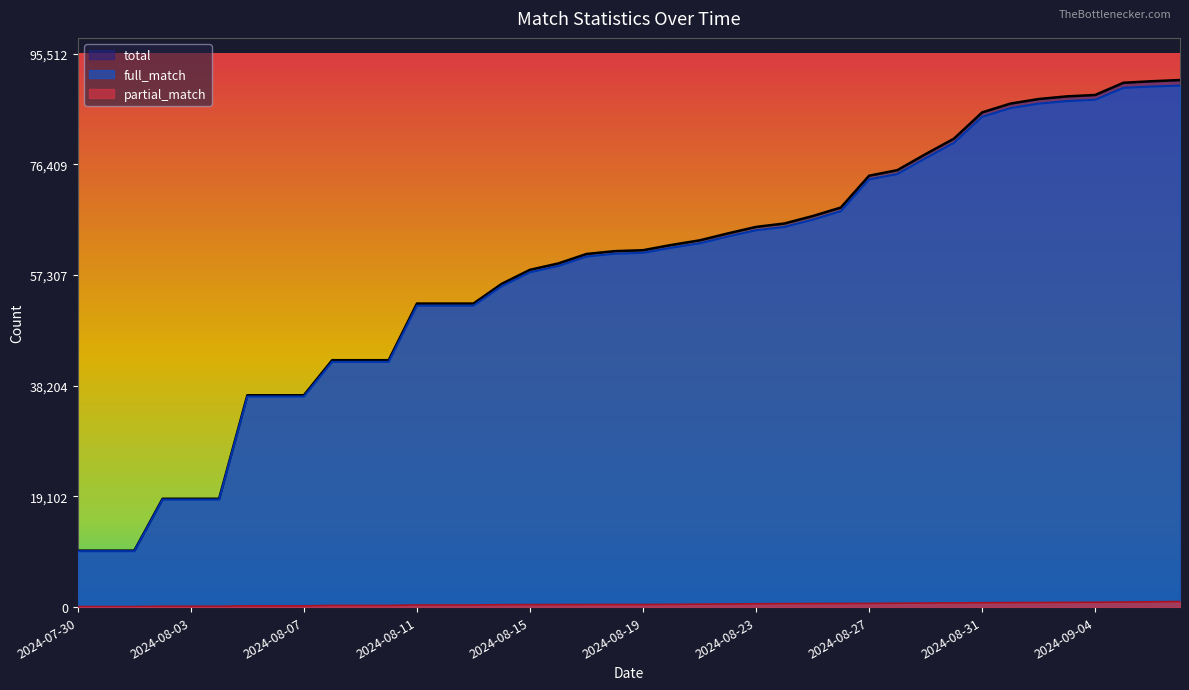

What is the label of the 34th point from the left?

2024-09-01